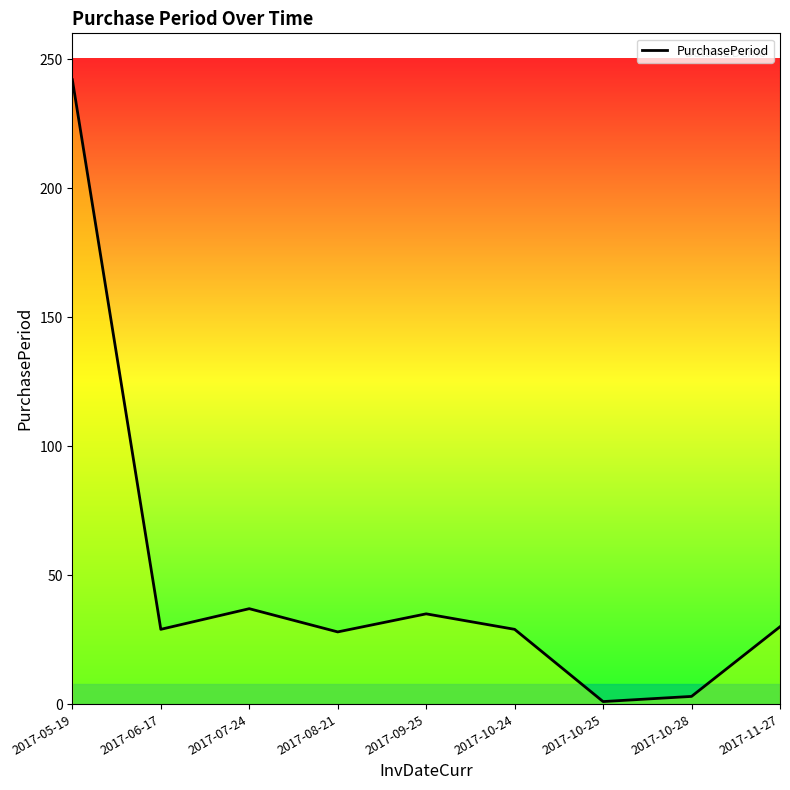

The chart shows a value of 21 at 2017-07-24. True or false?

False